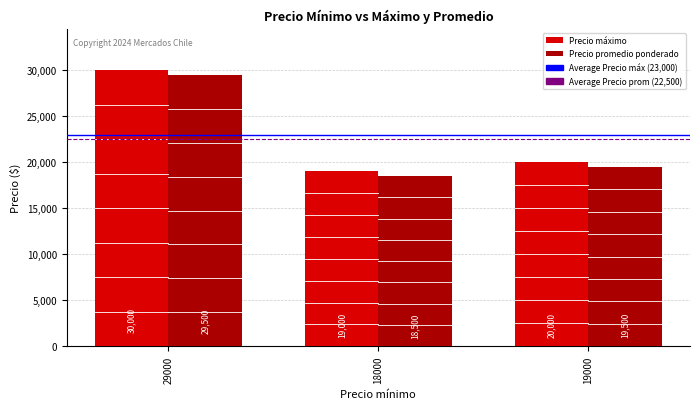

Is it true that Precio promedio ponderado equals 18515 at 29000?

False